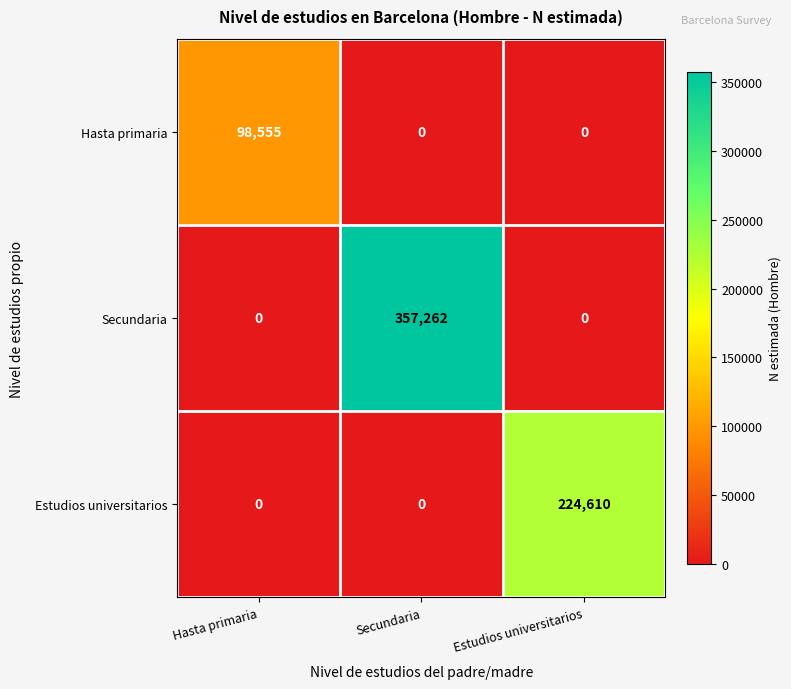

What is the total value across all series at Estudios universitarios?

224610